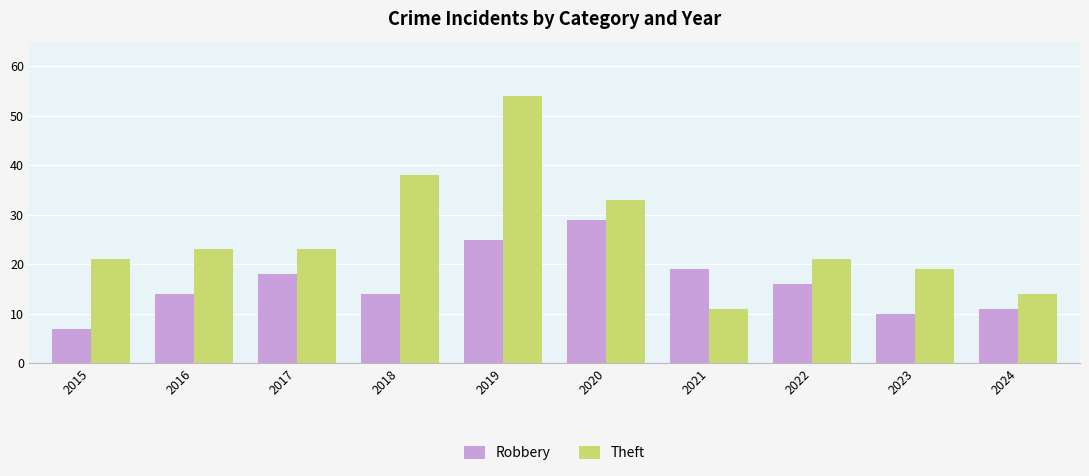

What is the total value across all series at 2020?

62